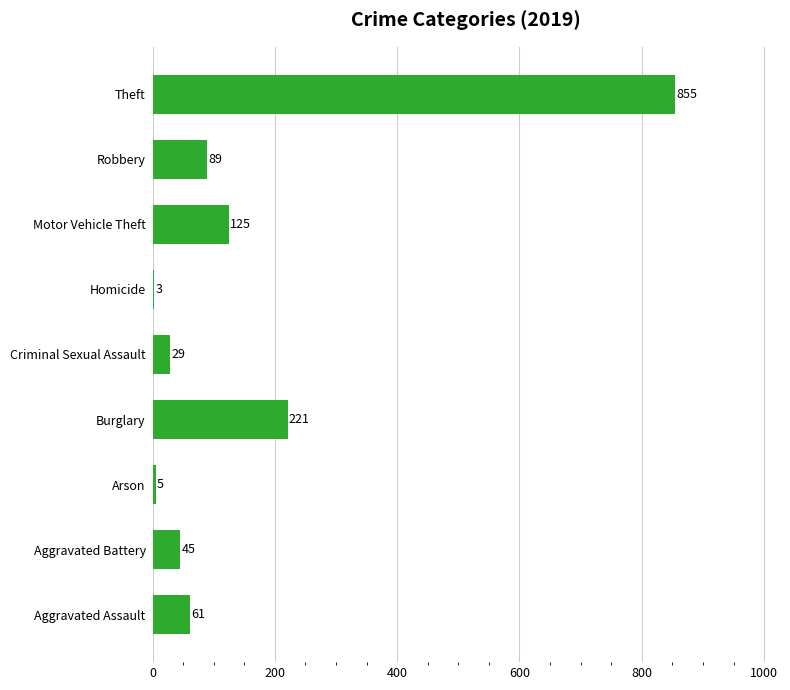

What is the sum of the values at Aggravated Assault and Arson?

66